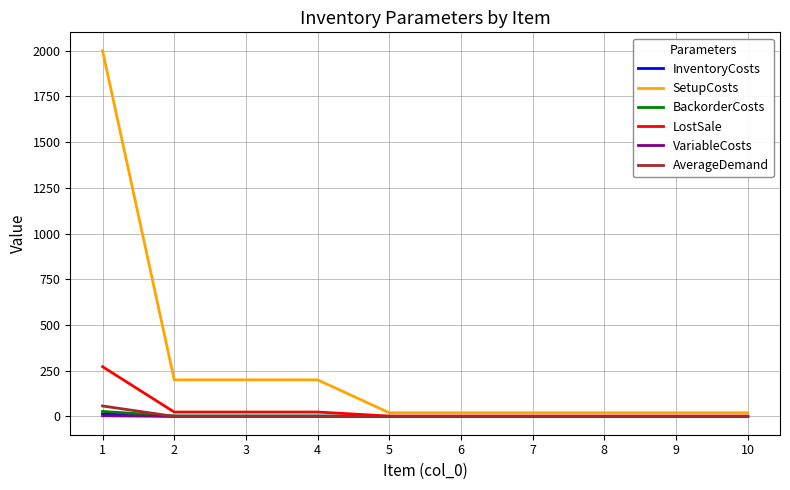

Is the value of AverageDemand at 1 greater than the value of LostSale at 10?

Yes